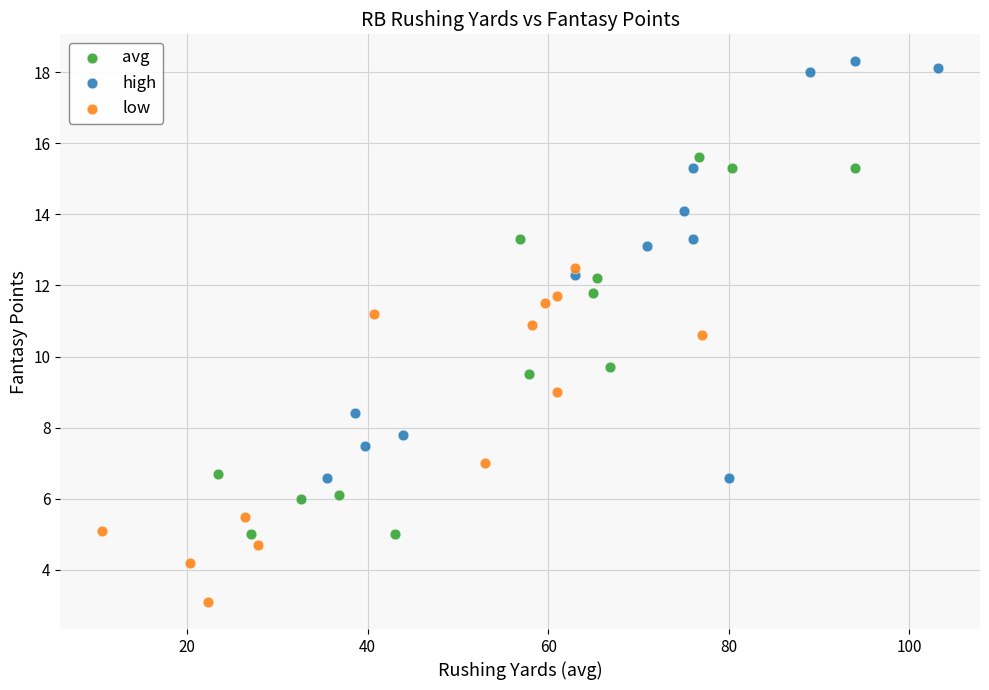

Which series contains the lowest Y value?

low